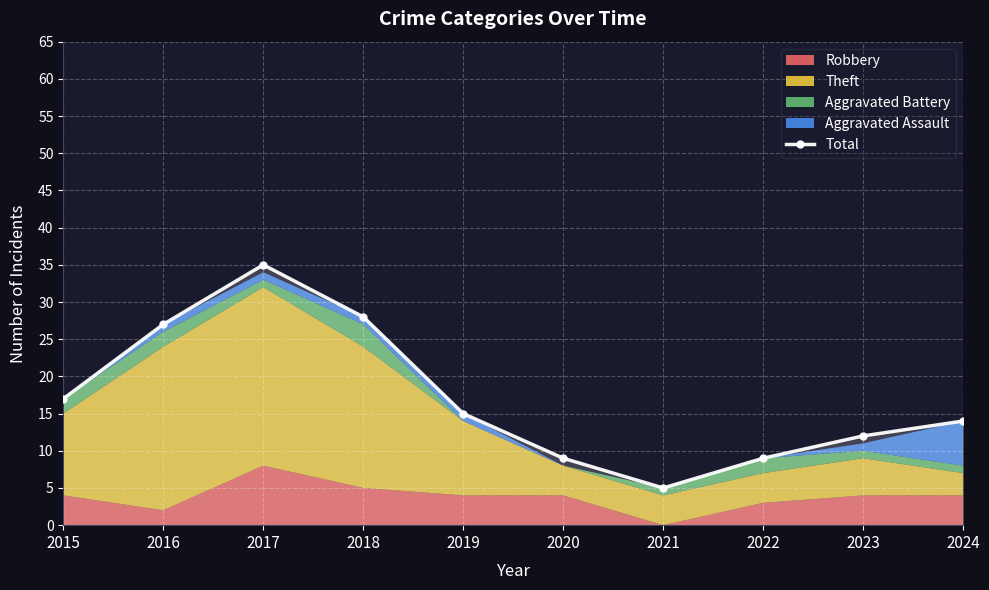

Which category has the highest value across all series?

2017